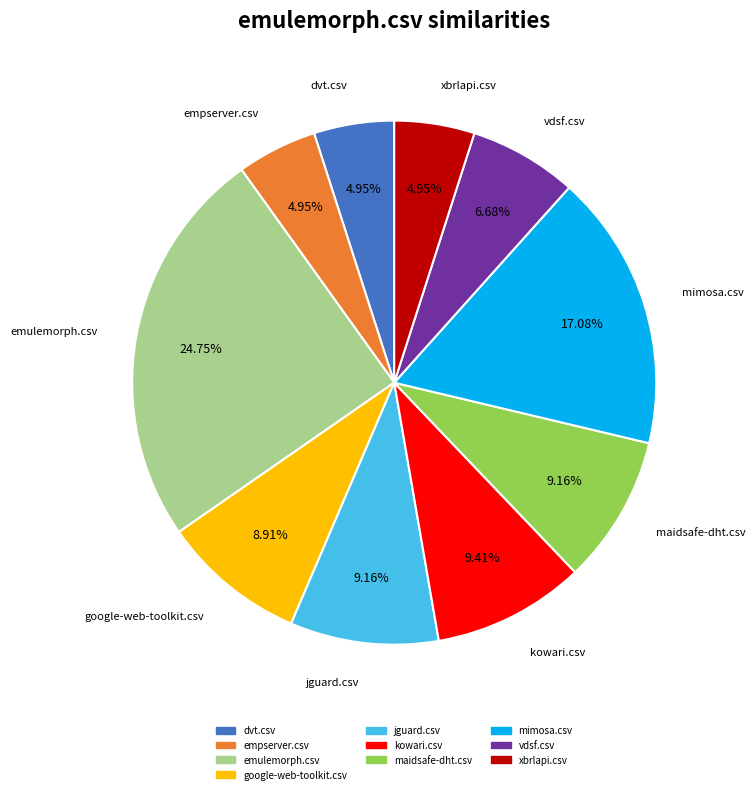

How many segments does this pie chart have?

10